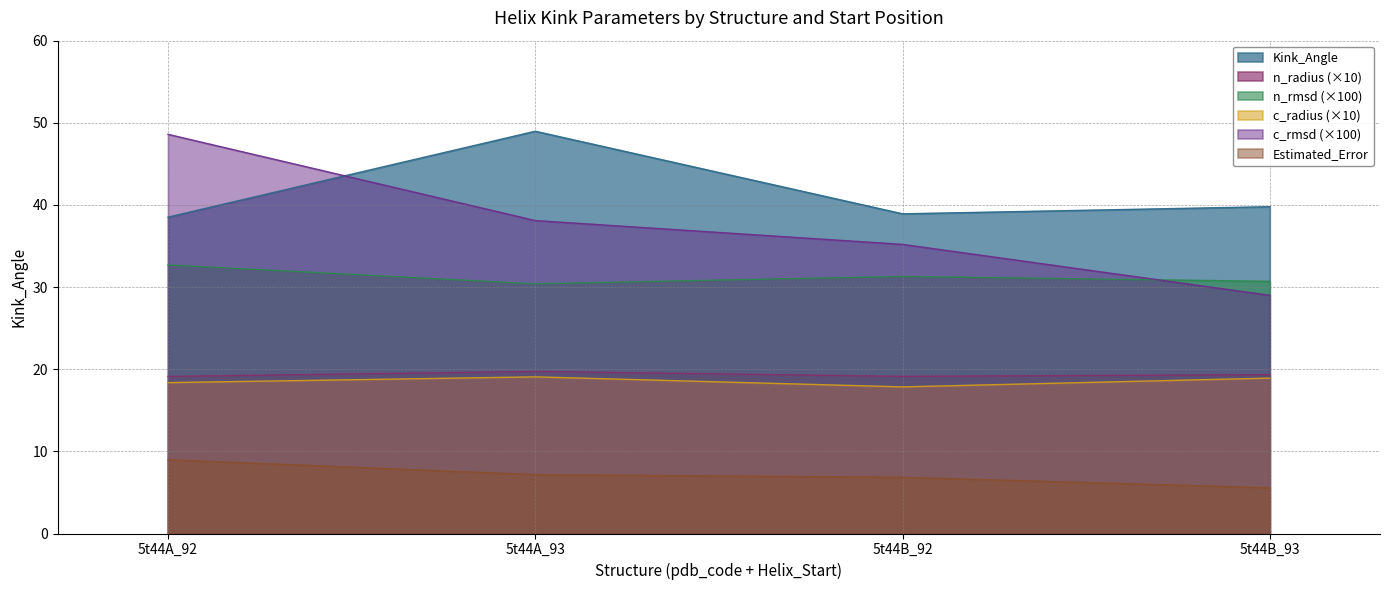

How many data points in c_rmsd are less than 38?

2